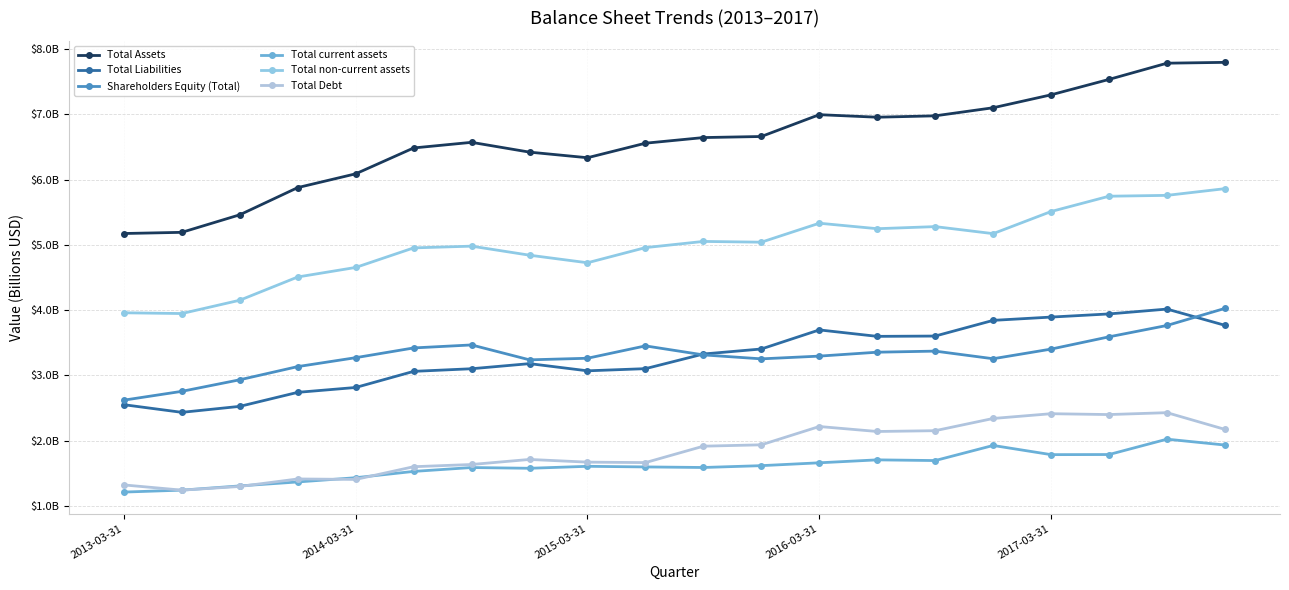

Reading left to right, what are all the values shown in this chart?

Total Assets: 5.2	5.2	5.5	5.9	6.1	6.5	6.6	6.4	6.3	6.6	6.6	6.7	7.0	7.0	7.0	7.1	7.3	7.5	7.8	7.8
Total Liabilities: 2.6	2.4	2.5	2.7	2.8	3.1	3.1	3.2	3.1	3.1	3.3	3.4	3.7	3.6	3.6	3.8	3.9	3.9	4.0	3.8
Shareholders Equity (Total): 2.6	2.8	2.9	3.1	3.3	3.4	3.5	3.2	3.3	3.5	3.3	3.3	3.3	3.4	3.4	3.3	3.4	3.6	3.8	4.0
Total current assets: 1.2	1.2	1.3	1.4	1.4	1.5	1.6	1.6	1.6	1.6	1.6	1.6	1.7	1.7	1.7	1.9	1.8	1.8	2.0	1.9
Total non-current assets: 4.0	3.9	4.2	4.5	4.7	5.0	5.0	4.8	4.7	5.0	5.1	5.0	5.3	5.2	5.3	5.2	5.5	5.7	5.8	5.9
Total Debt: 1.3	1.2	1.3	1.4	1.4	1.6	1.6	1.7	1.7	1.7	1.9	1.9	2.2	2.1	2.2	2.3	2.4	2.4	2.4	2.2